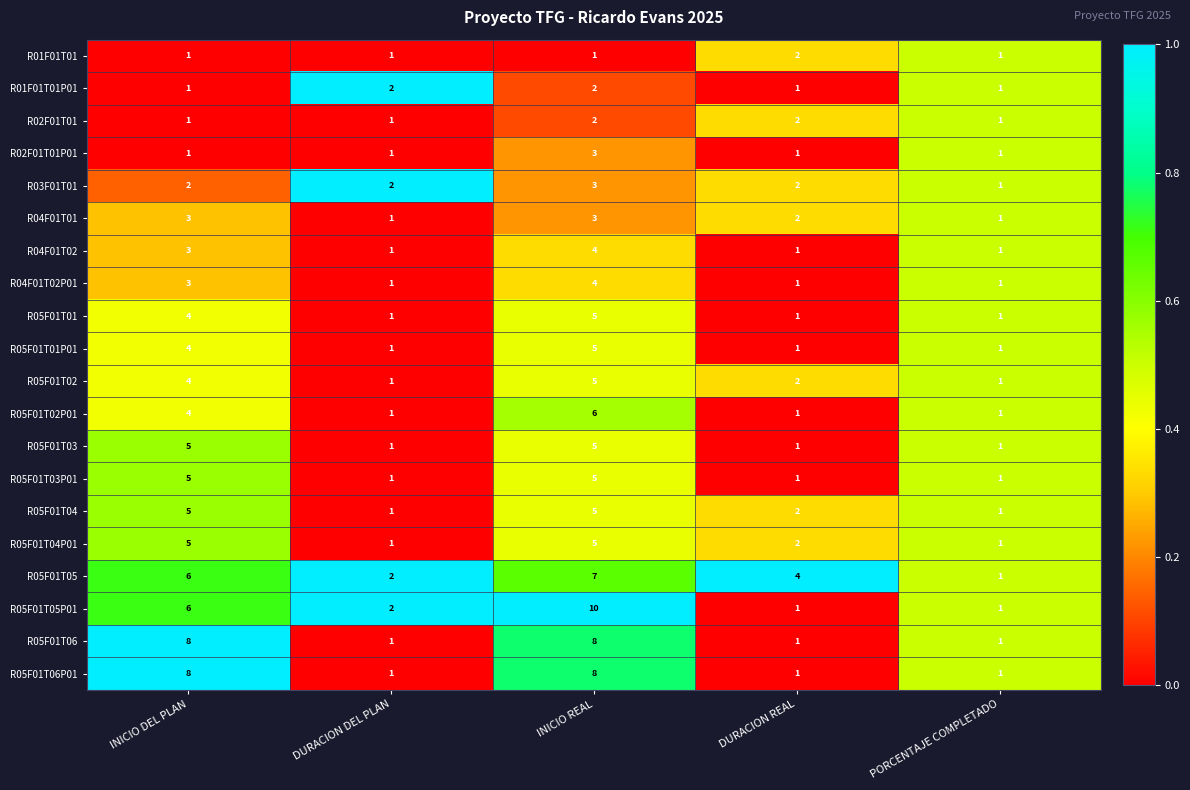

What is the maximum value shown in the chart?

10